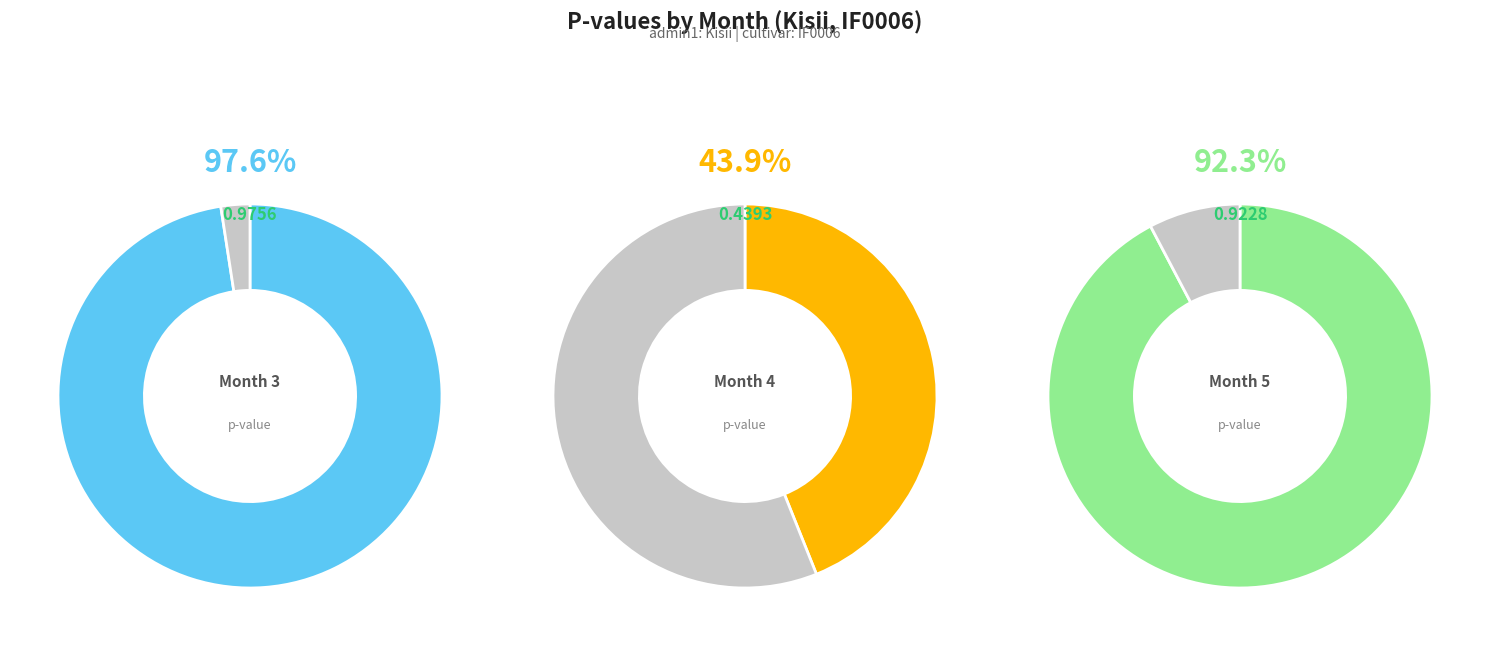

Count the number of slices in the pie.

3